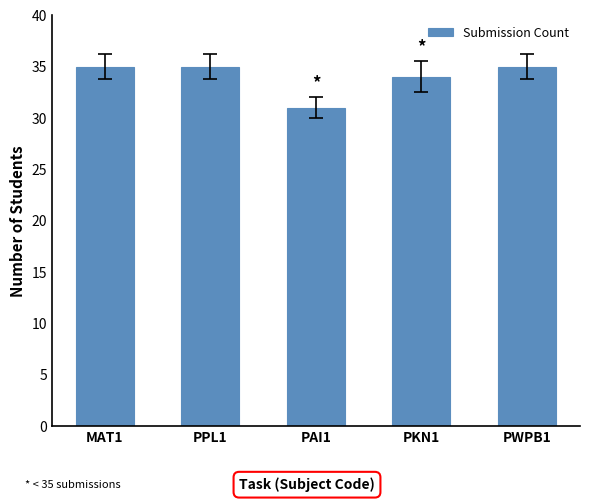

What is the value of the 4th bar from the left?

34